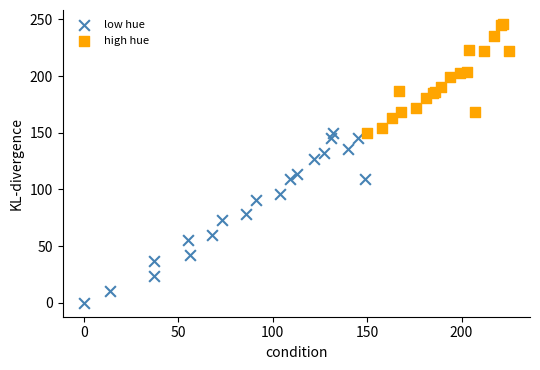

Which series has the widest spread of Y values?

low hue